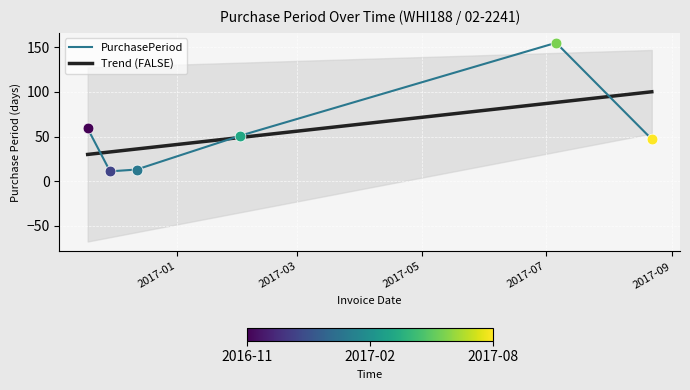

Which has a higher value, 2016-12-12 or 2017-02-01?

2017-02-01